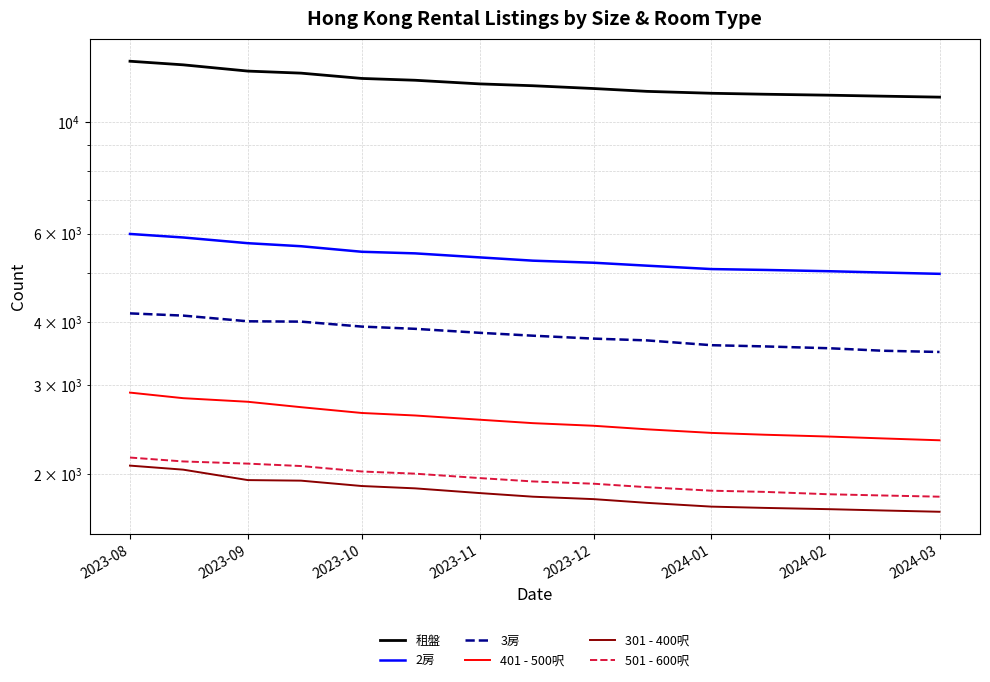

Reading left to right, what are all the values shown in this chart?

租盤: 13200	12984	12618	12500	12200	12100	11900	11800	11650	11500	11400	11350	11300	11250	11200
2房: 5989	5893	5741	5662	5520	5480	5380	5300	5250	5180	5100	5080	5050	5020	4990
3房: 4164	4122	4016	4010	3920	3880	3810	3760	3710	3680	3600	3580	3550	3510	3490
401 - 500呎: 2898	2825	2779	2711	2640	2610	2560	2520	2490	2450	2410	2390	2370	2350	2330
301 - 400呎: 2075	2037	1942	1937	1890	1870	1830	1800	1780	1750	1720	1710	1700	1690	1680
501 - 600呎: 2153	2115	2094	2071	2020	2000	1960	1930	1910	1880	1850	1840	1820	1810	1800